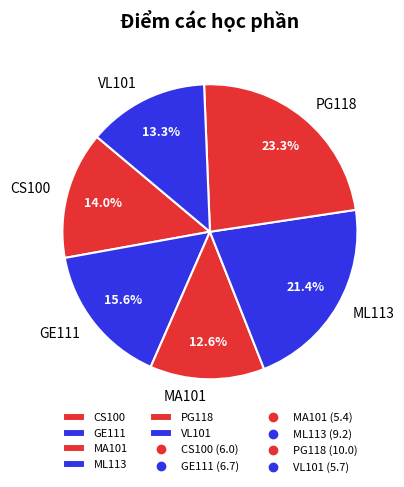

Does any single category account for the majority?

No